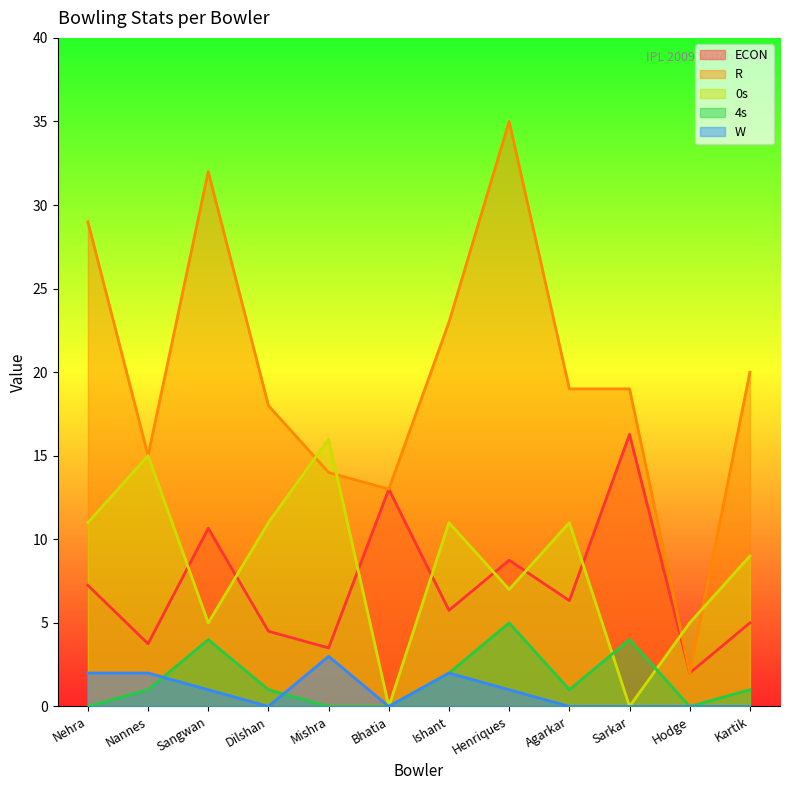

At which category is the sum across all series the highest?

Henriques